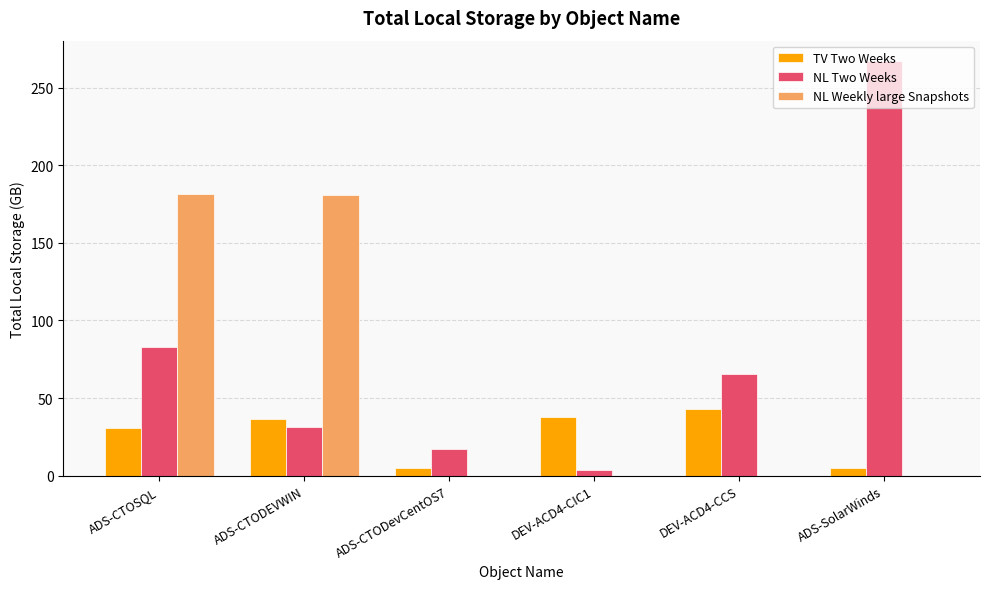

What is the sum of all TV Two Weeks values?

158.0